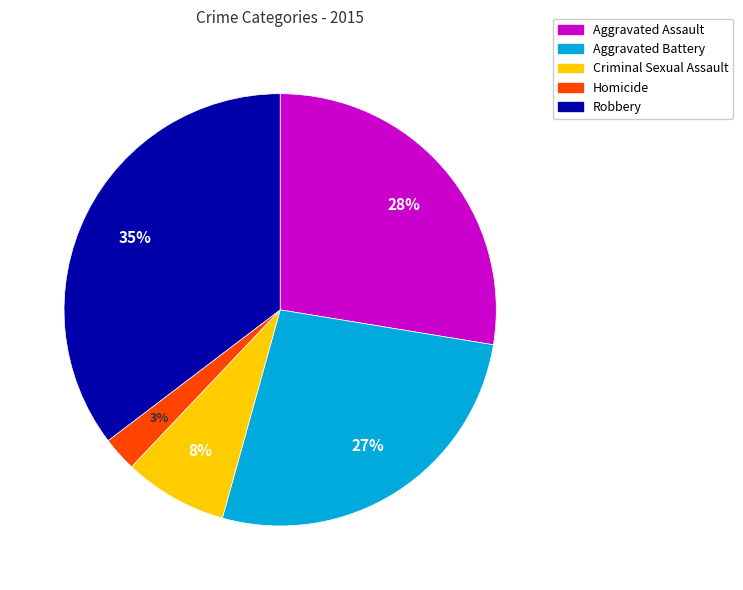

Rank the categories by value from lowest to highest.

Homicide, Criminal Sexual Assault, Aggravated Battery, Aggravated Assault, Robbery